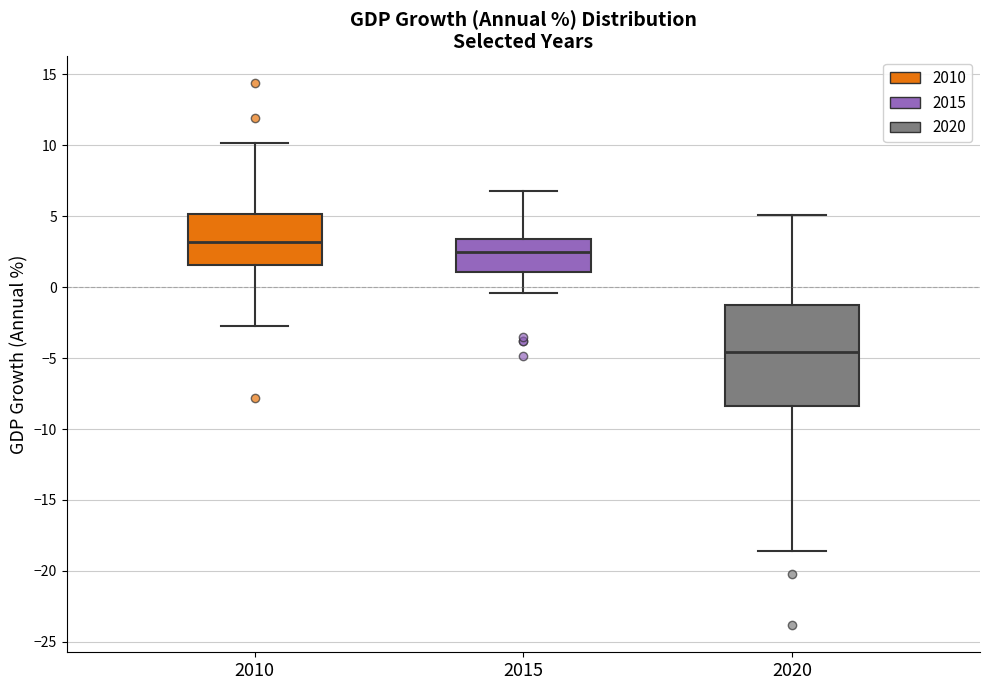

Where does the median line of the box at x = 2020 sit on the y-axis? The values are not printed on the chart, so give them approximately, as read against the axis.

-4.5